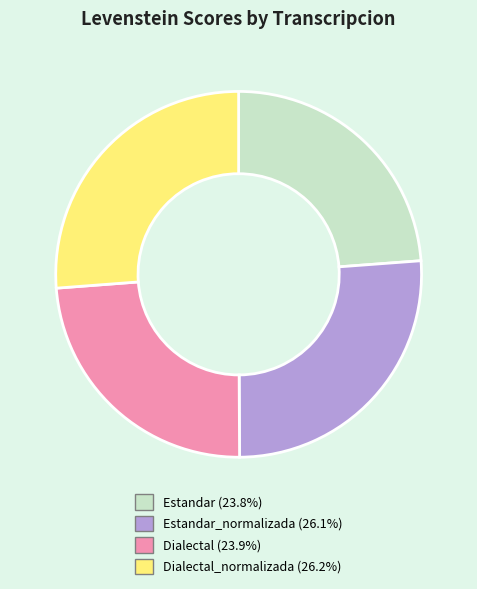

Approximately how many times larger is the value at Estandar_normalizada (26.1%) compared to Estandar (23.8%)?

1.1